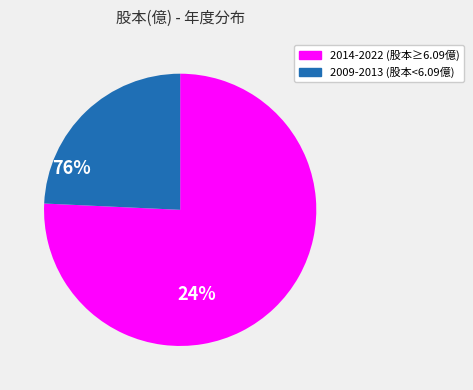

Does any single category account for the majority?

Yes